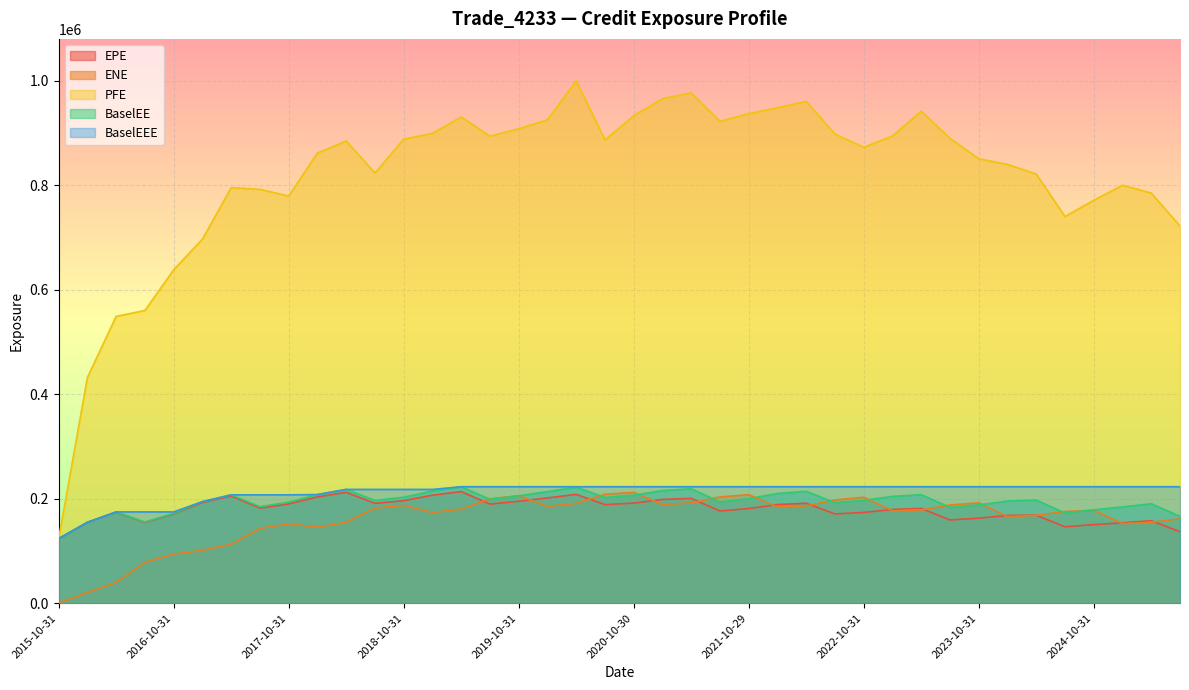

True or false: PFE and EPE intersect in this chart.

False